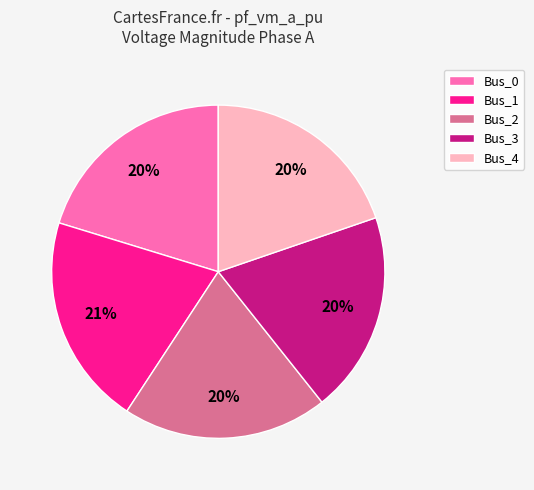

What is the ratio of the value at Bus_4 to the value at Bus_2?

1.0